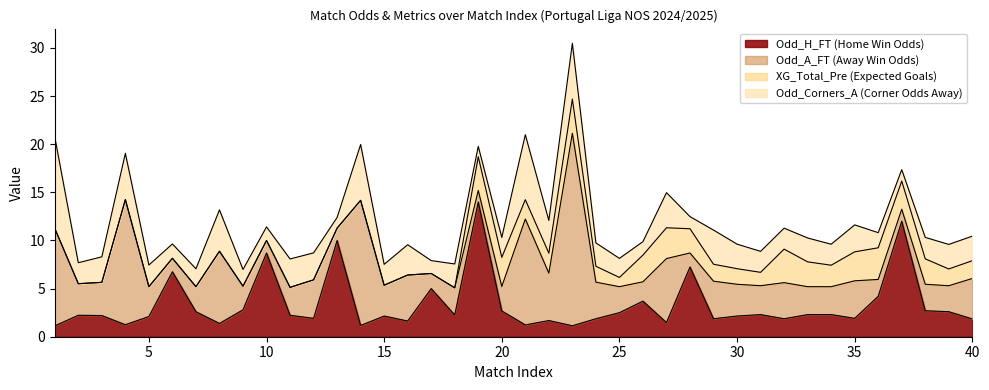

List the labels in order of Odd_A_FT value, smallest first.

19, 37, 13, 10, 6, 28, 17, 36, 26, 9, 20, 7, 25, 39, 38, 18, 11, 33, 34, 31, 5, 15, 2, 30, 3, 32, 24, 29, 35, 12, 40, 16, 22, 27, 8, 1, 21, 4, 14, 23